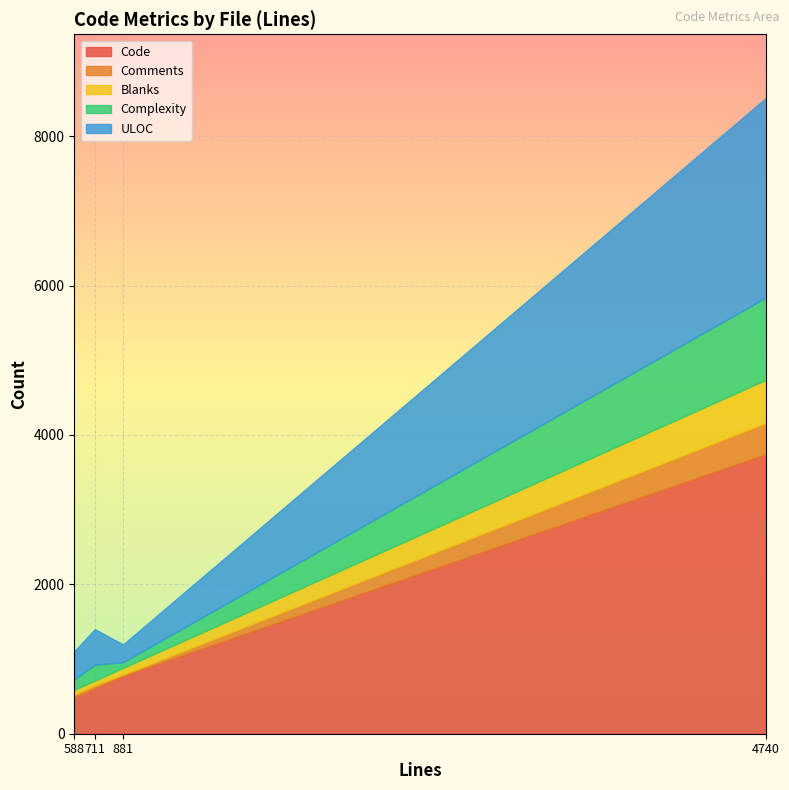

Reading left to right, what are all the values shown in this chart?

Code: ndlz8x8.c (588)=486	ndlz4x4.c (711)=608	blosc2.c (4740)=3744	blosc2-zfp.c (881)=775
Comments: ndlz8x8.c (588)=38	ndlz4x4.c (711)=41	blosc2.c (4740)=418	blosc2-zfp.c (881)=17
Blanks: ndlz8x8.c (588)=64	ndlz4x4.c (711)=62	blosc2.c (4740)=578	blosc2-zfp.c (881)=89
Complexity: ndlz8x8.c (588)=141	ndlz4x4.c (711)=214	blosc2.c (4740)=1101	blosc2-zfp.c (881)=77
ULOC: ndlz8x8.c (588)=375	ndlz4x4.c (711)=475	blosc2.c (4740)=2672	blosc2-zfp.c (881)=238